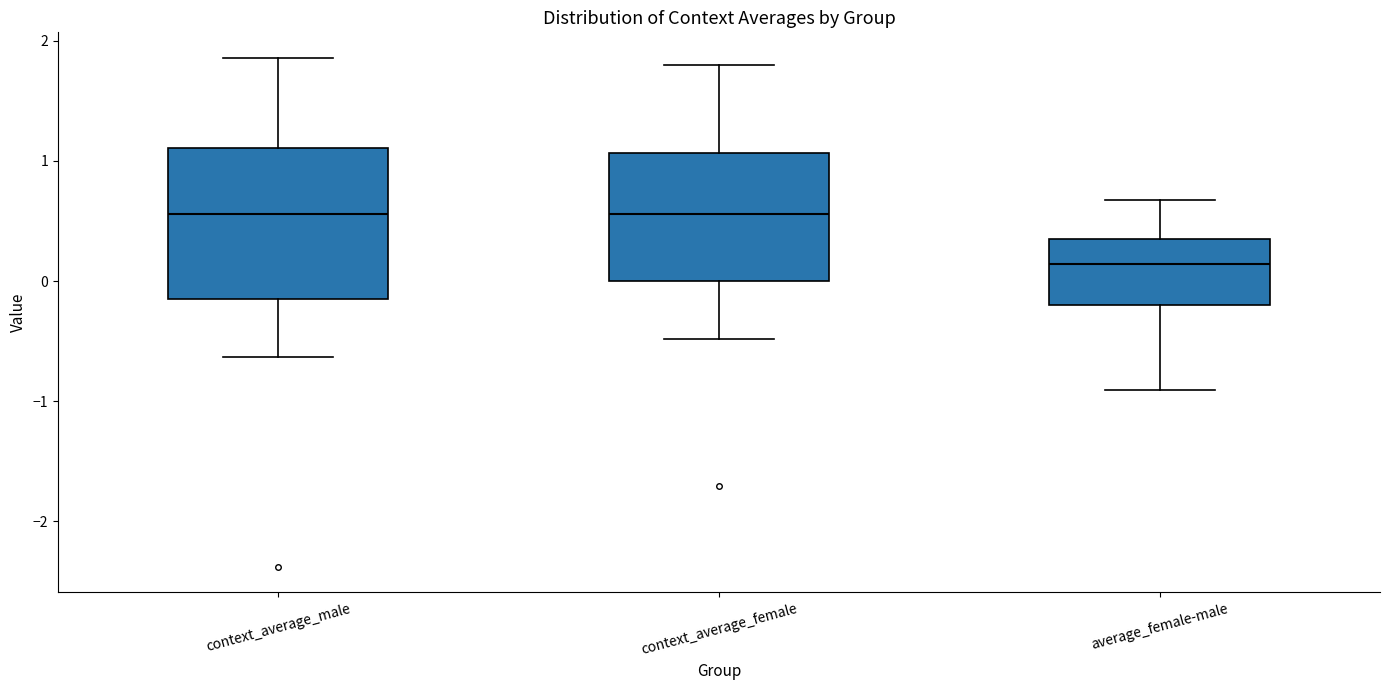

Reading left to right, transcribe this box plot: for each box, give where its median line is, the range the box spans, and where its two whiskers end, as read against the y-axis. The values are not printed on the chart, so give them approximately, as read against the axis.

context_average_male: median 0.6, box -0.2 to 1.1, whiskers -0.6 to 1.9
context_average_female: median 0.6, box 0.0 to 1.1, whiskers -0.5 to 1.8
average_female-male: median 0.1, box -0.2 to 0.3, whiskers -0.9 to 0.7